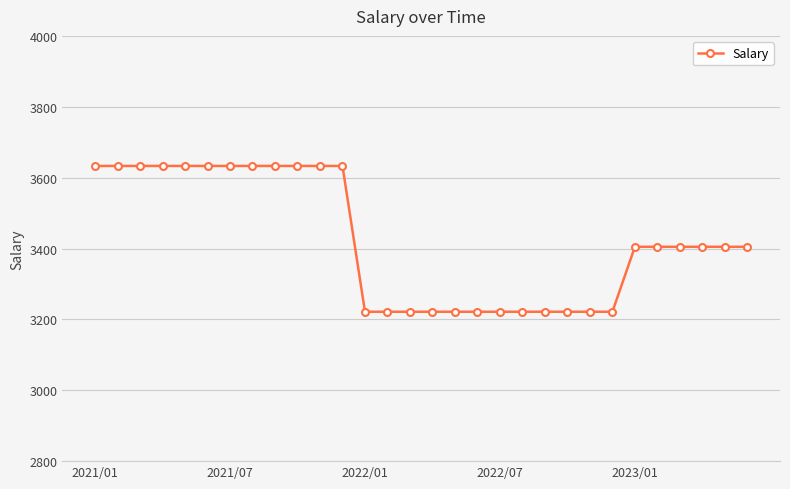

How many values are below 3404?

12